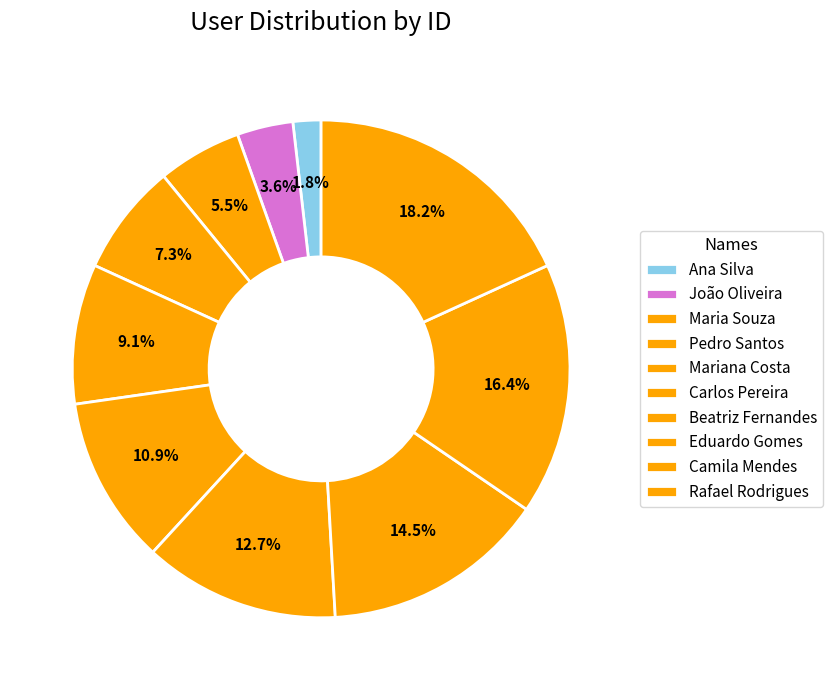

How many slices are in this pie chart?

10